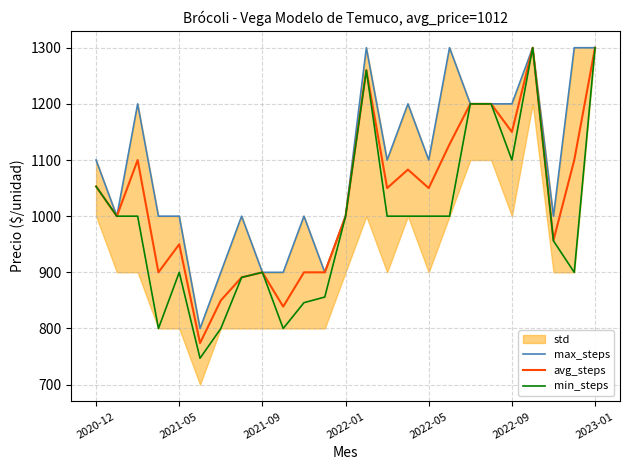

List the series in order of their peak value, lowest first.

max_steps, avg_steps, min_steps